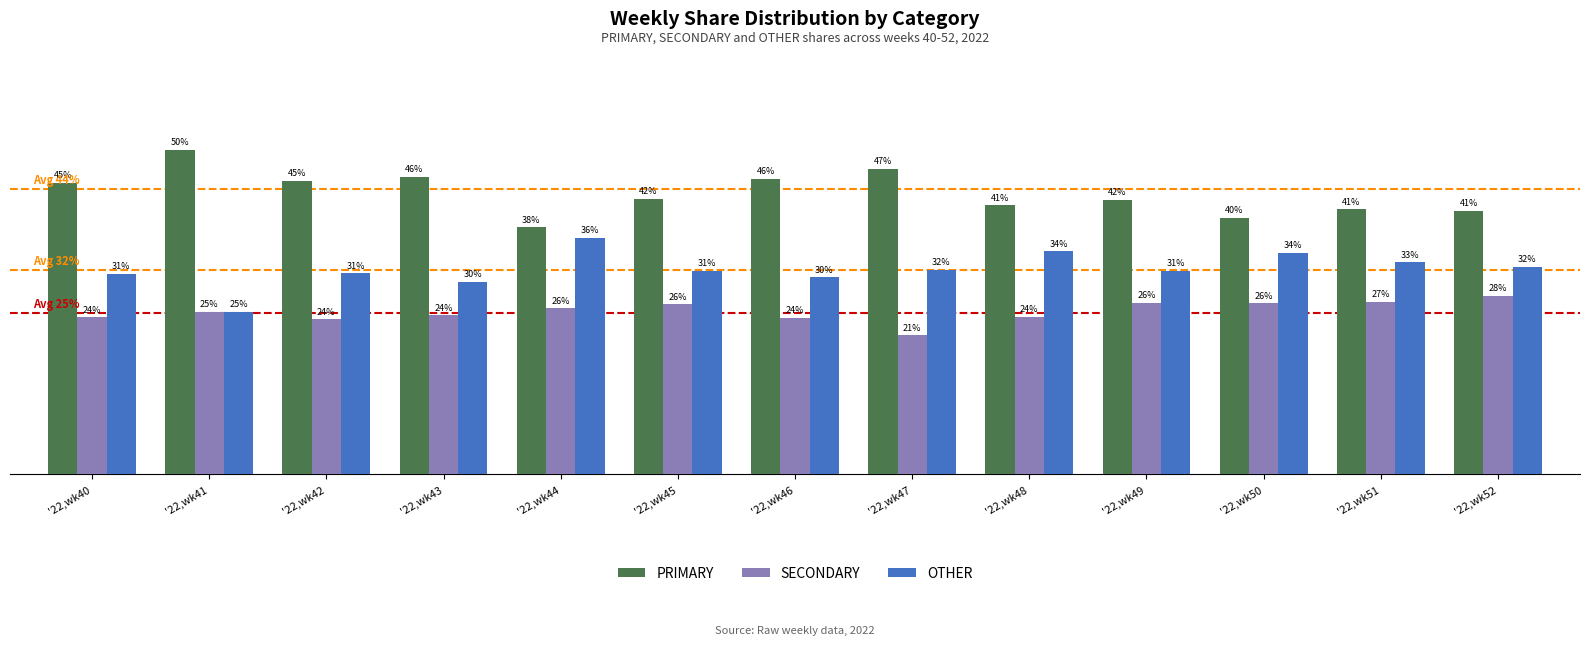

At which label does SECONDARY reach its minimum?

'22,wk47